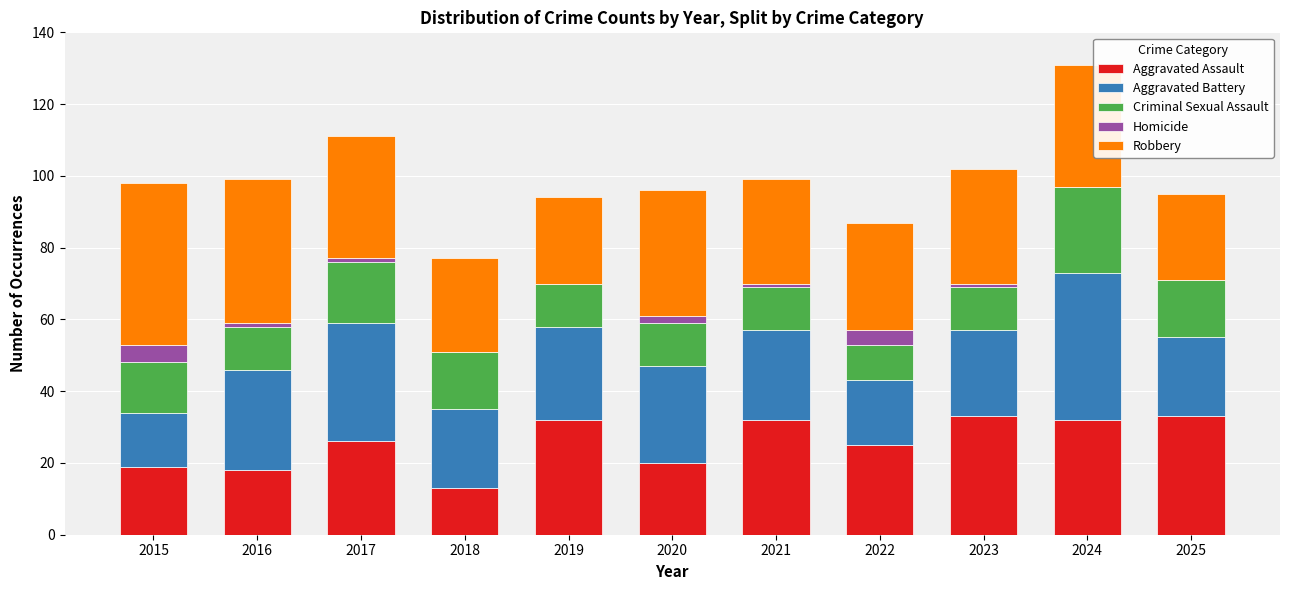

The value of Aggravated Assault at 2022 is 6. True or false?

False